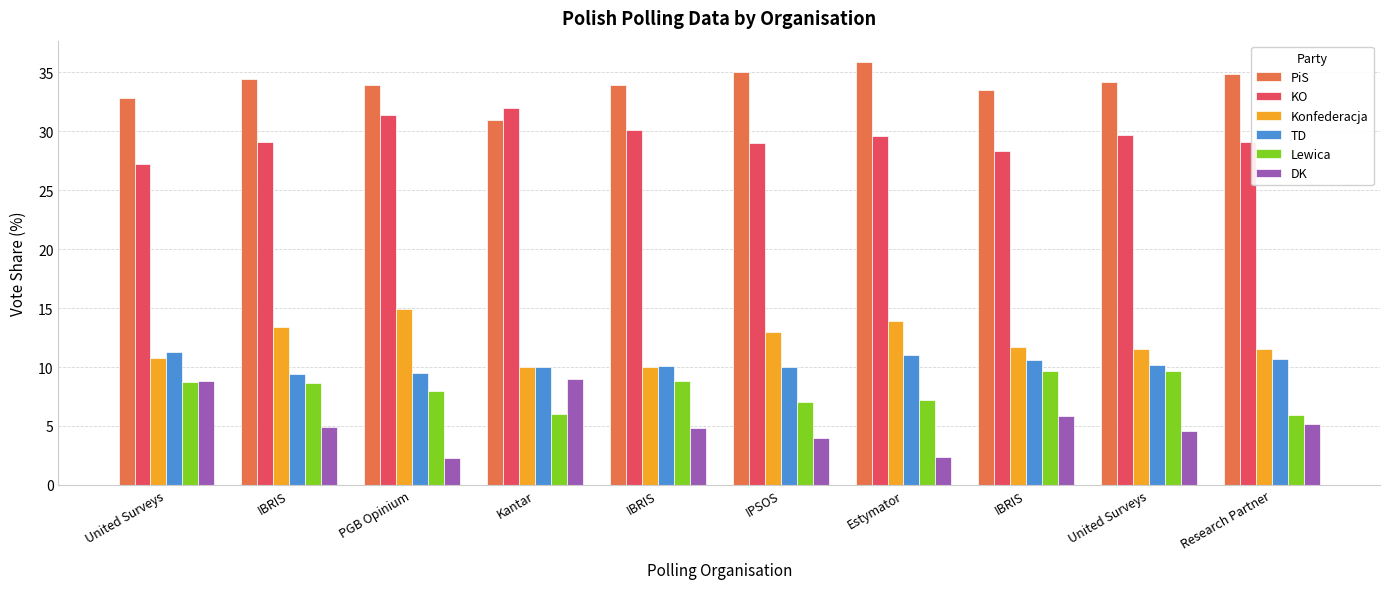

At how many categories does at least one series exceed 32?

9